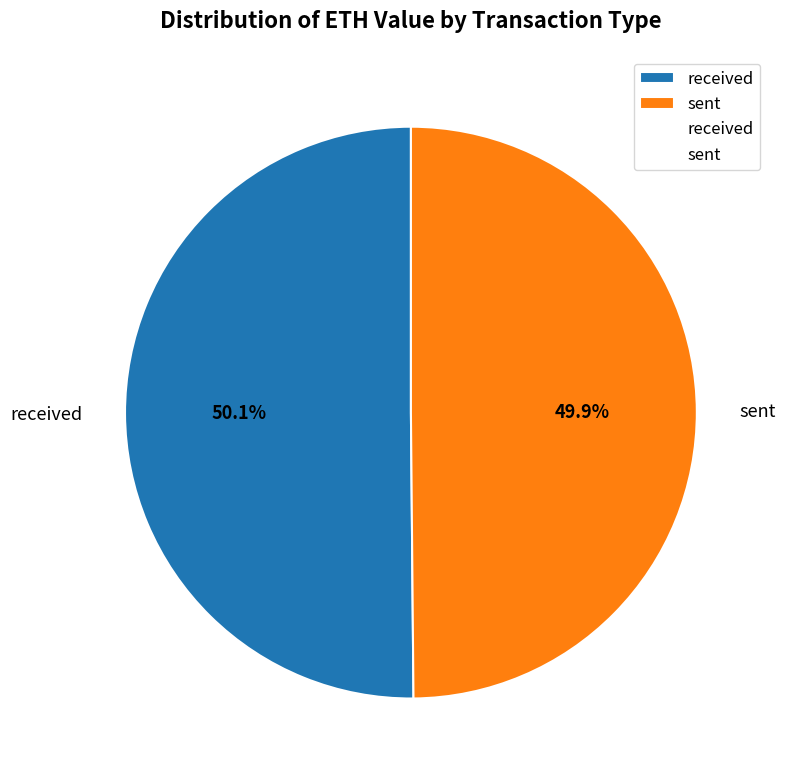

True or false: received accounts for 50% of the total.

True